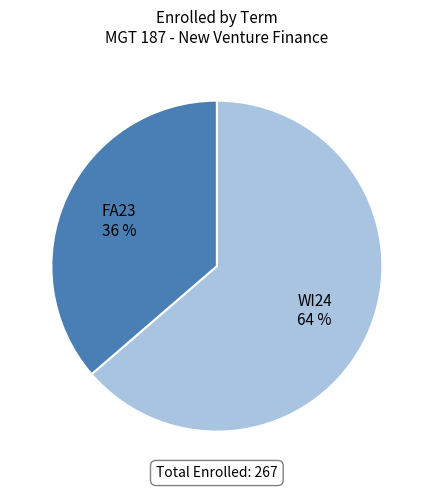

Rank the categories by value from highest to lowest.

WI24, FA23